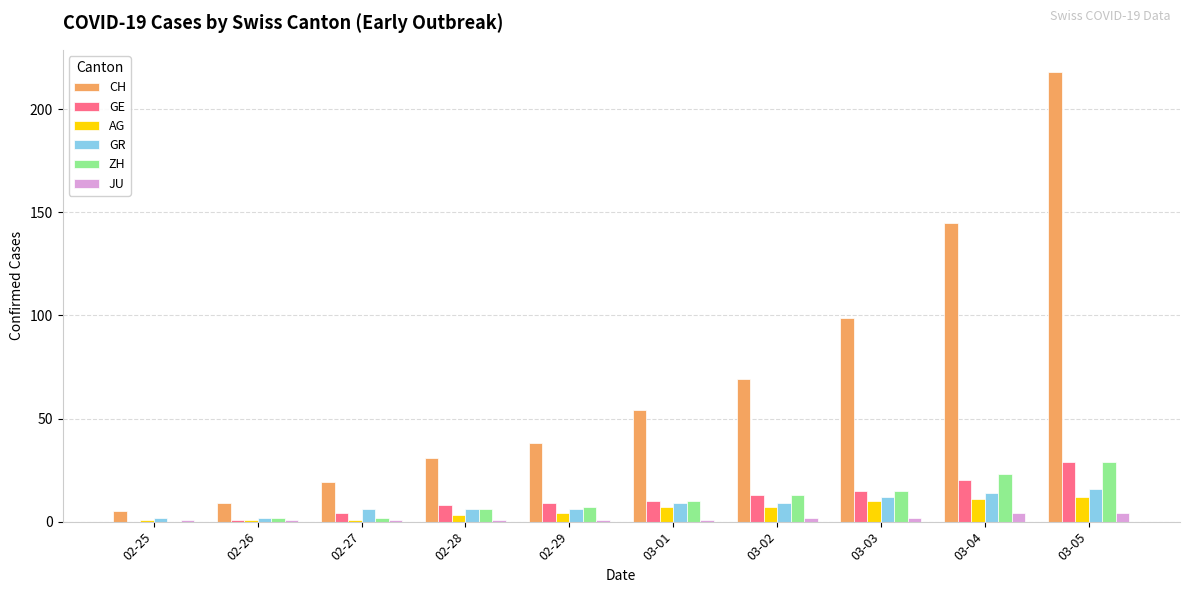

Count the number of categories in the chart.

10